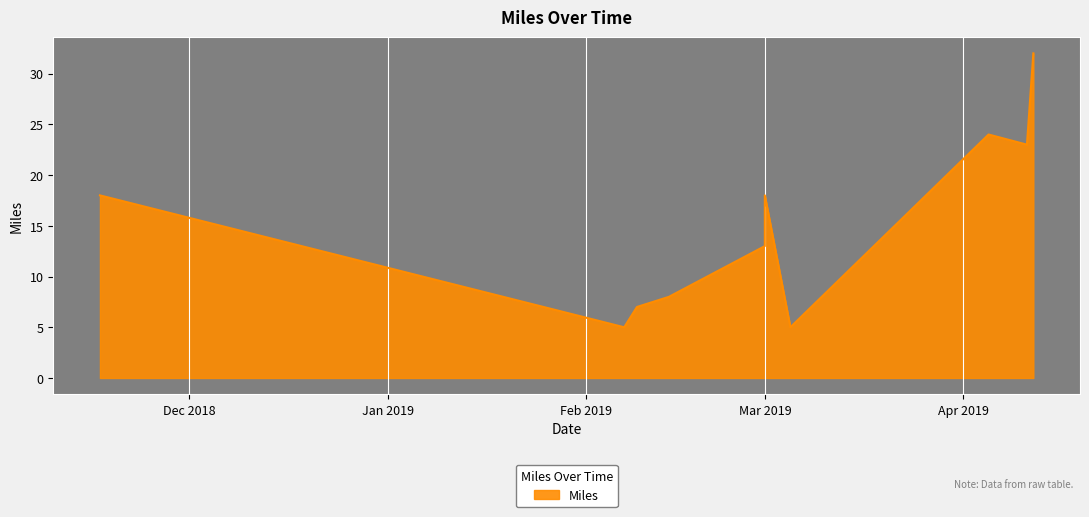

Is it true that the value at 2019-02-09 is 12?

False